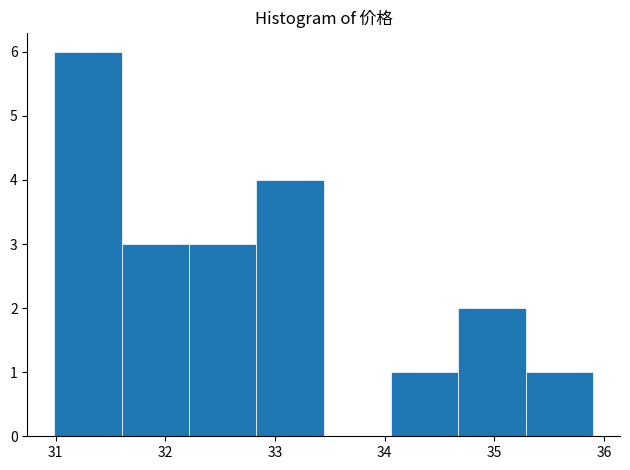

Reading left to right, list every bar in this chart as the range it spans on the x-axis followed by its height. Neither the bar edges nor the heights are printed on the chart, so give them approximately, as read against the axes.

31.0 to 31.6: 6
31.6 to 32.2: 3
32.2 to 32.8: 3
32.8 to 33.4: 4
33.4 to 34.1: 0
34.1 to 34.7: 1
34.7 to 35.3: 2
35.3 to 35.9: 1